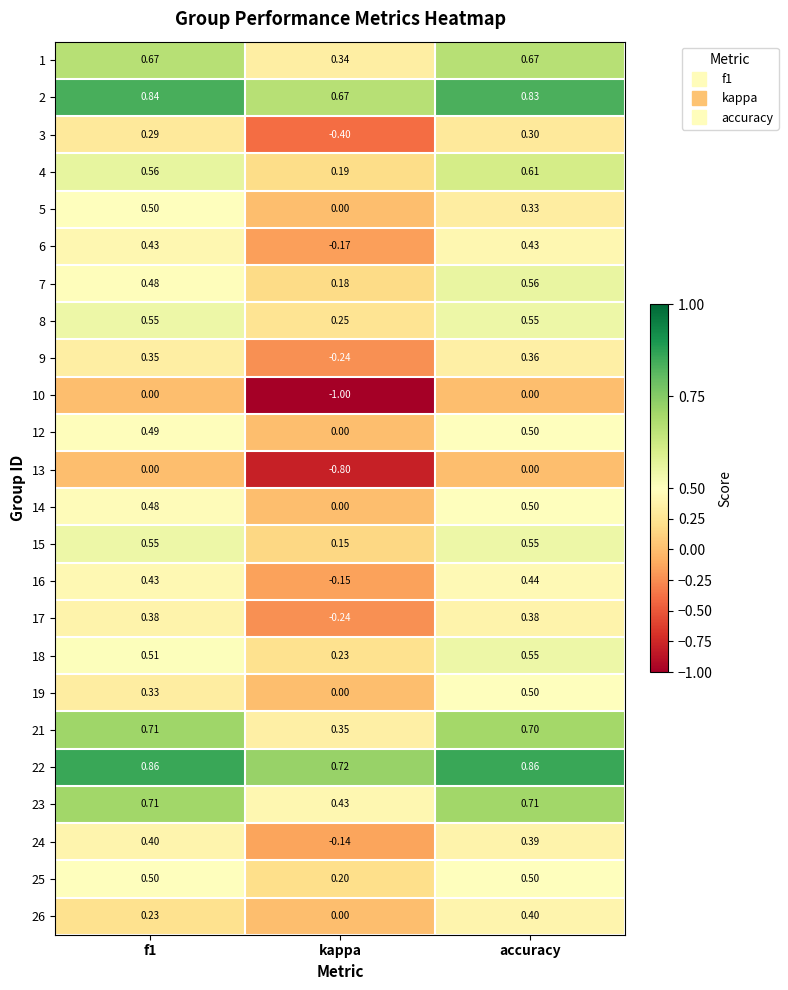

At which category is the sum across all series the highest?

accuracy